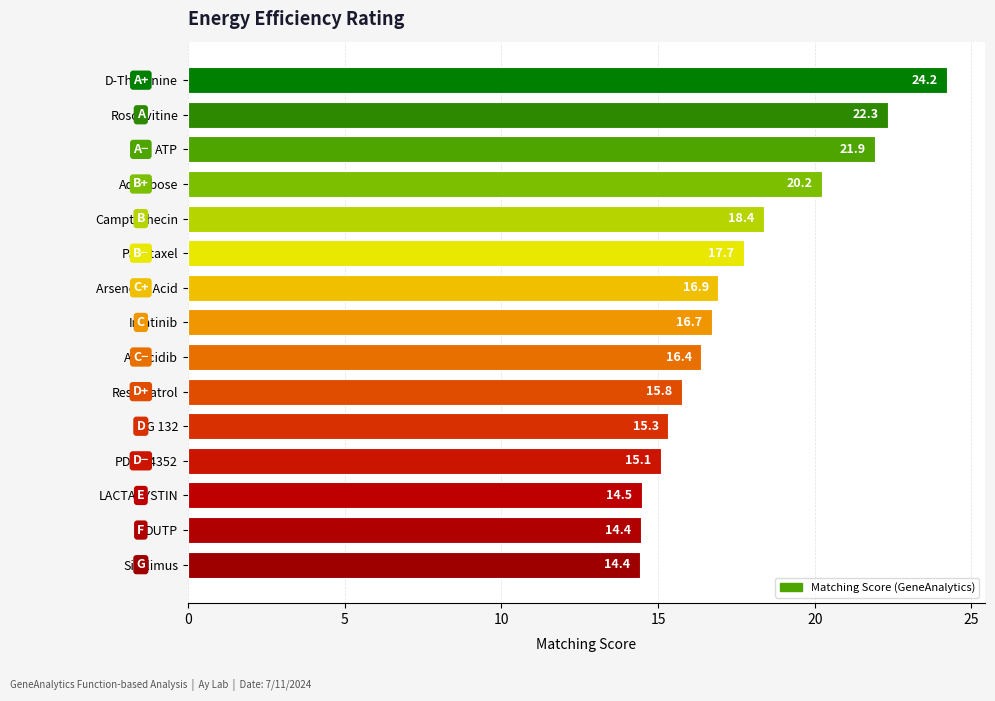

How many values exceed 16?

9